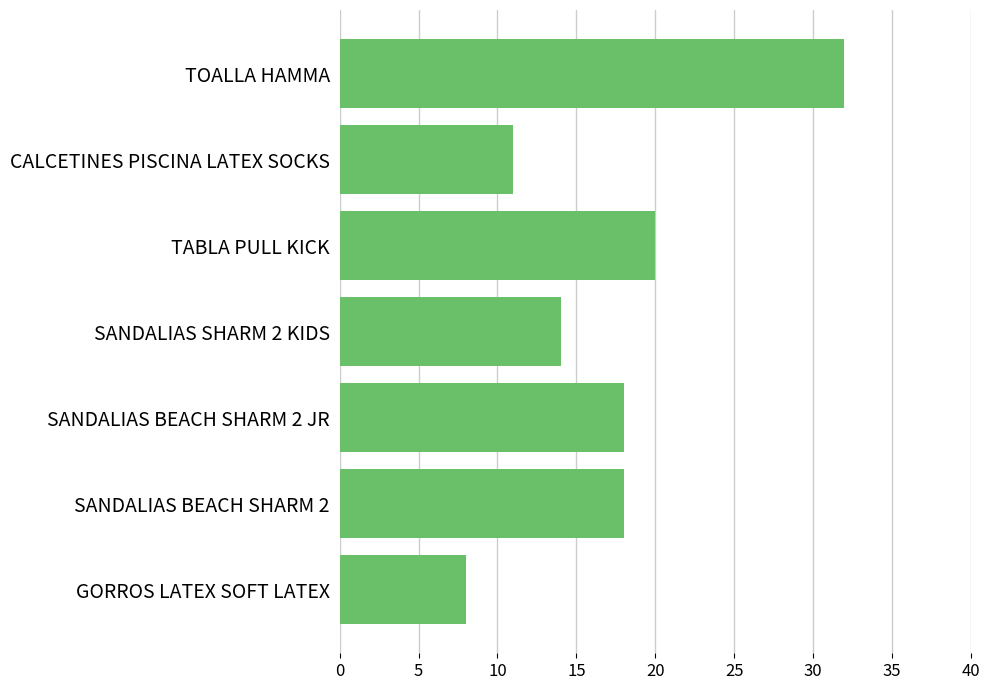

What is the difference between the second highest and second lowest values?

9.0